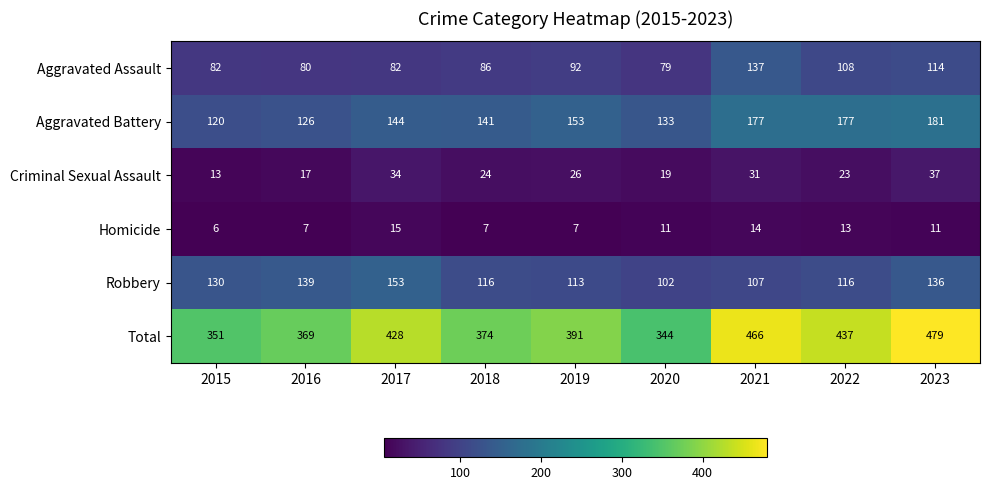

At which label is Aggravated Assault closest to 108?

2022